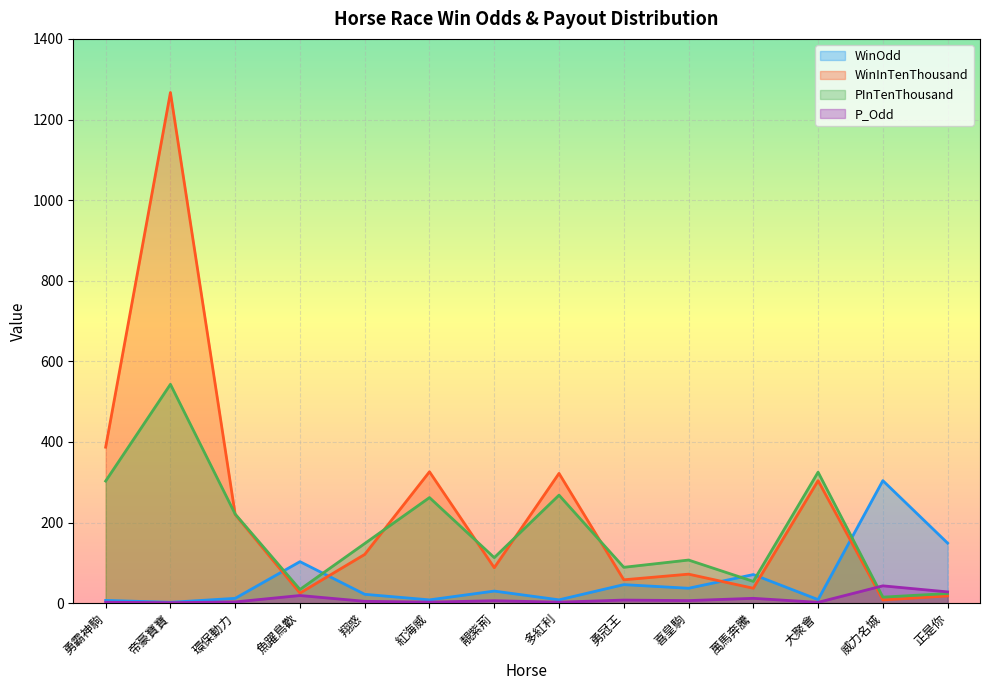

How many times do WinOdd and PInTenThousand cross each other?

5